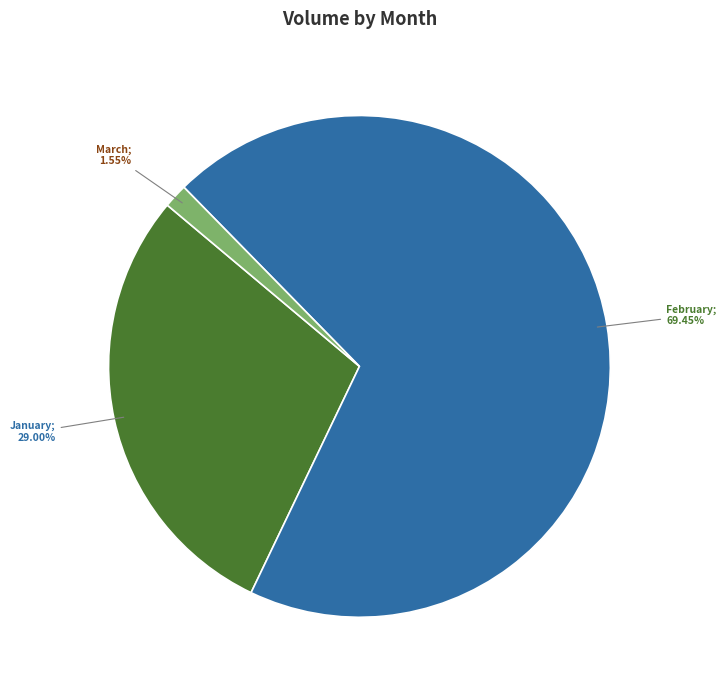

Does any single category account for the majority?

Yes